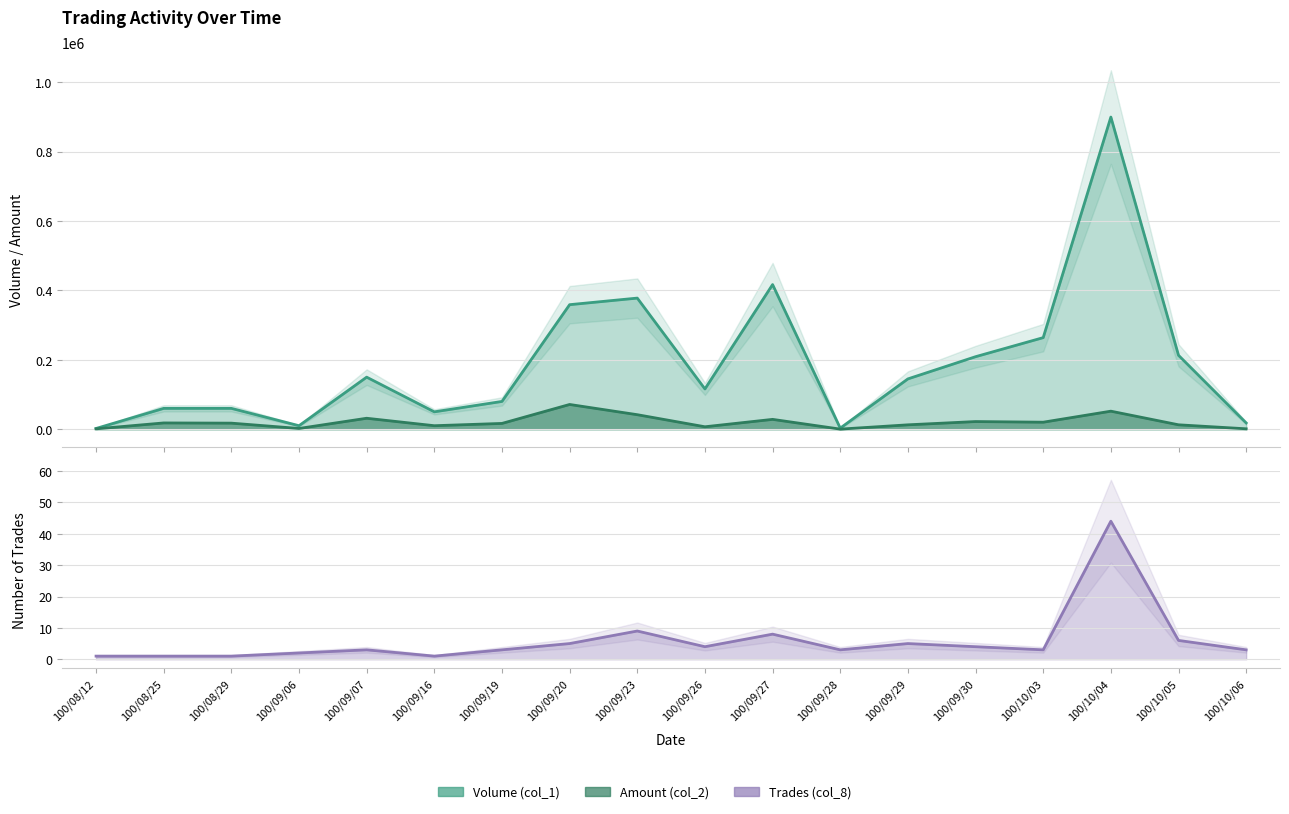

At which category is the sum across all series the highest?

100/10/04